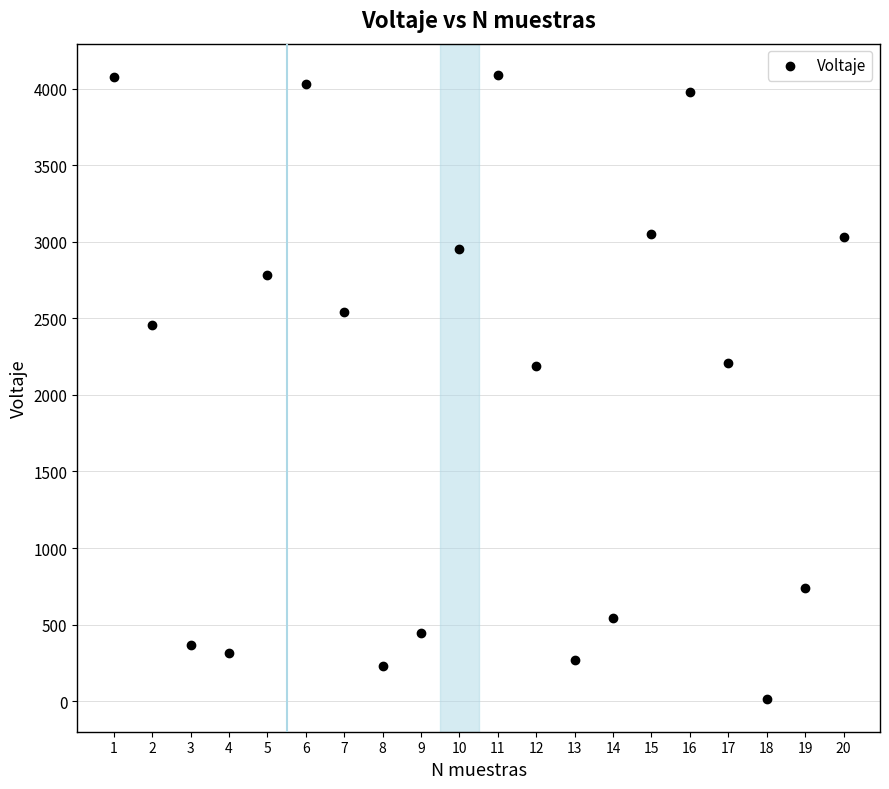

What is the range of Y values (max minus min)?

4078